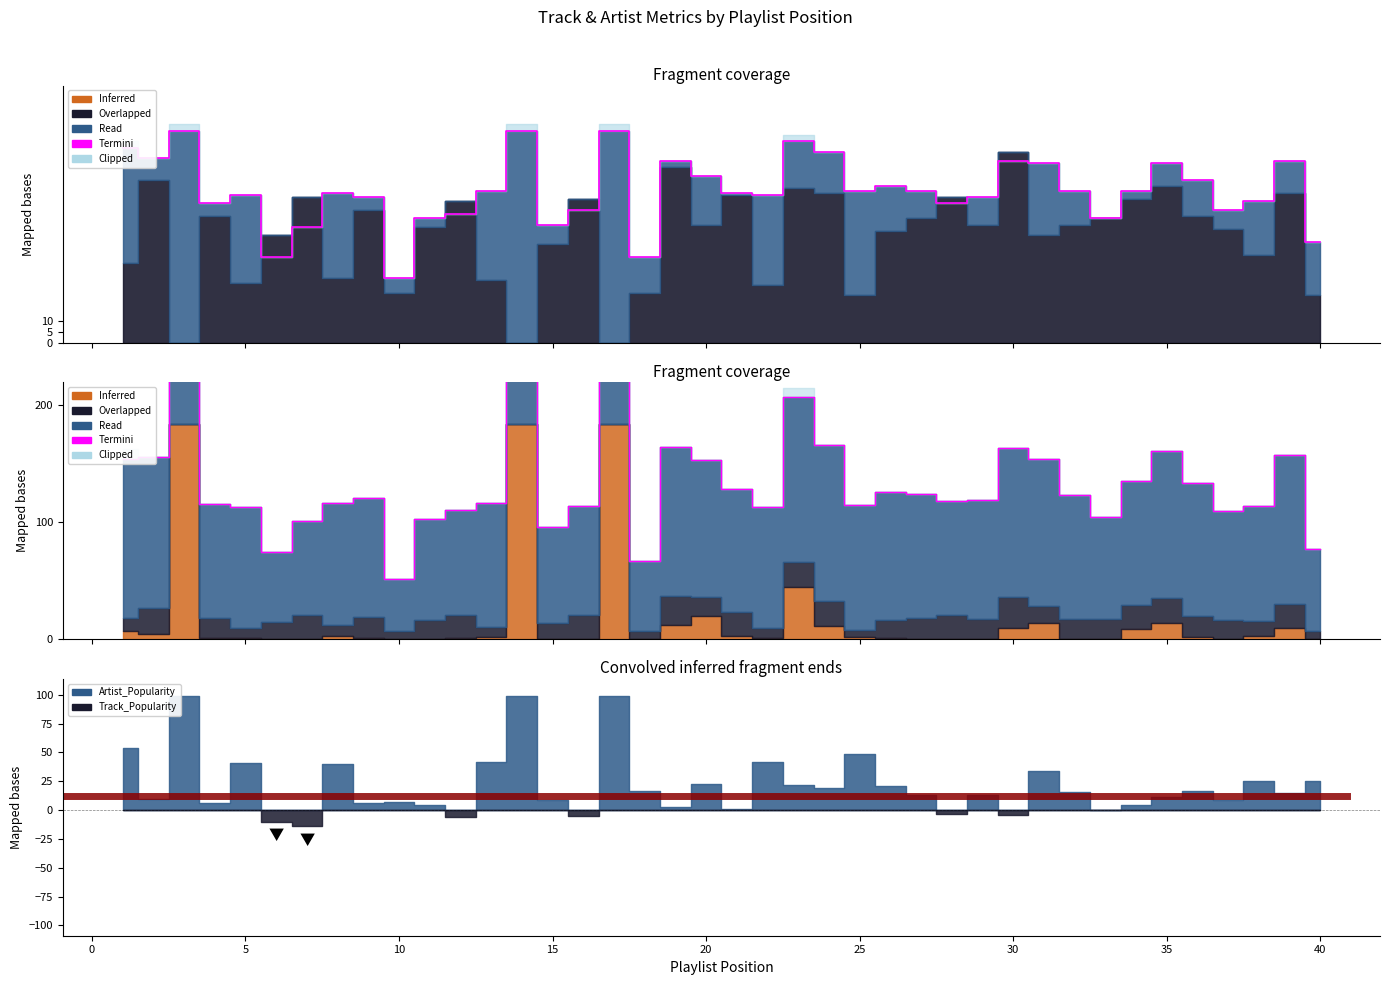

What is the difference between the values at 25 and 24?

11.1